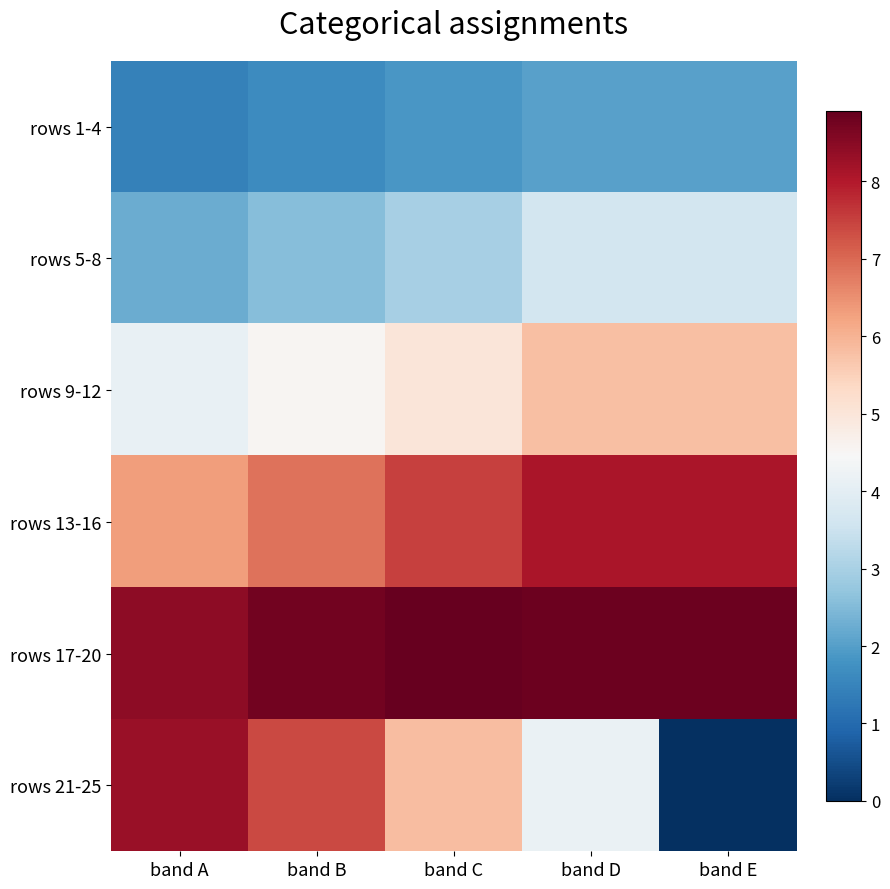

At band C, list the series in order from largest to smallest.

rows 17-20, rows 13-16, rows 21-25, rows 9-12, rows 5-8, rows 1-4